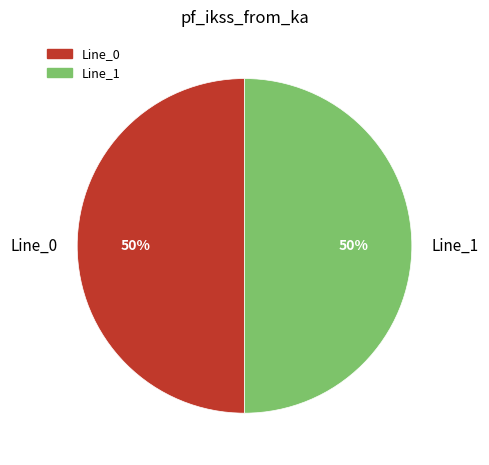

Is it true that Line_0 is 60% of the pie?

False